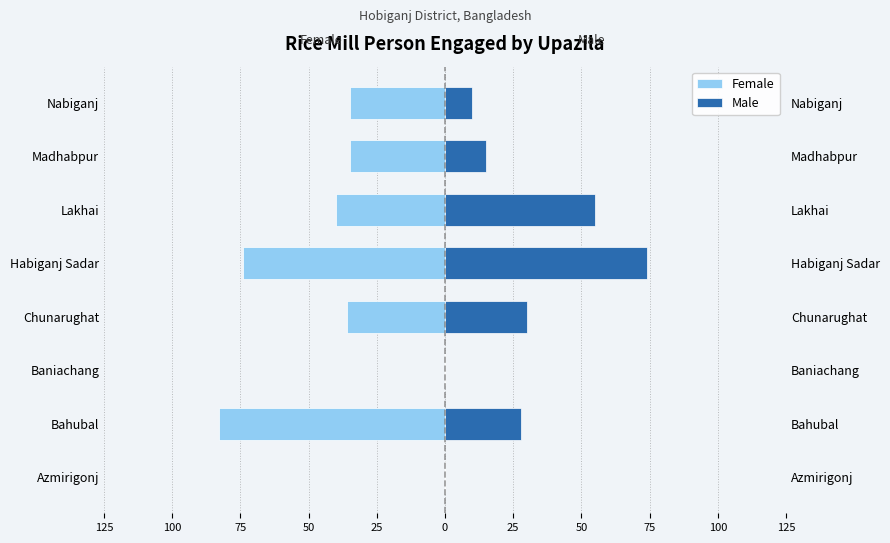

What is the difference between the second highest and second lowest values in the Male series?

55